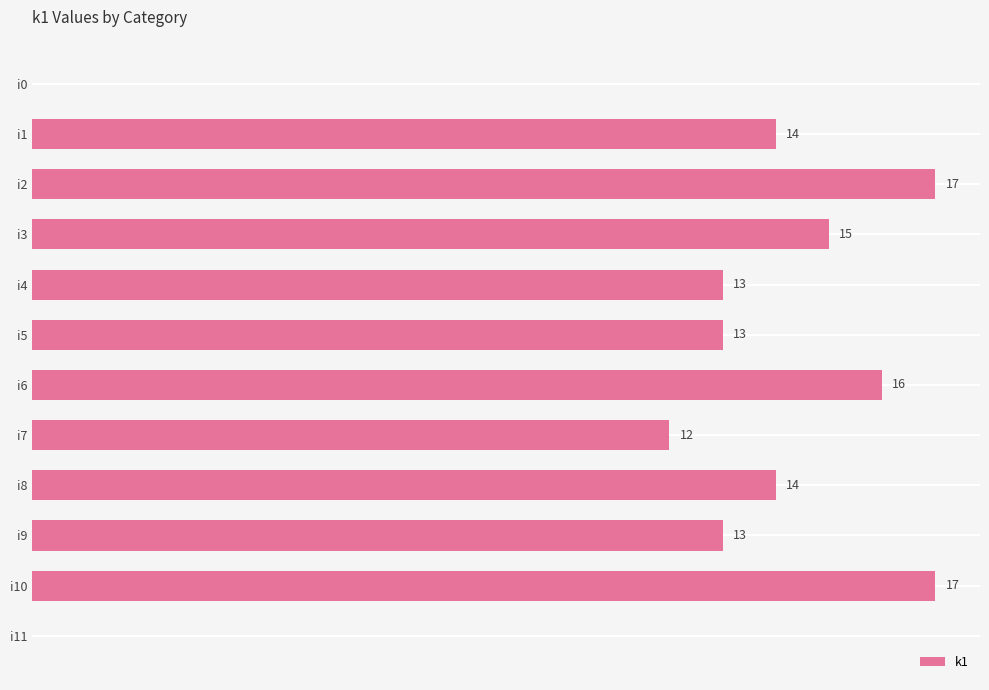

Between i3 and i1, which is larger?

i3